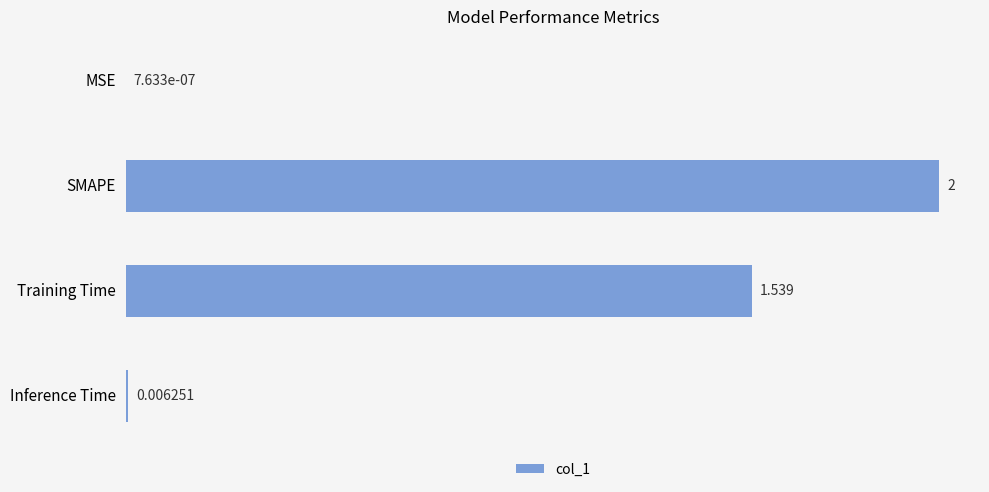

Are the bars horizontal?

Yes